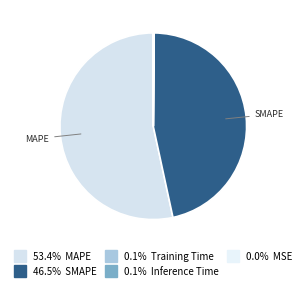

How many segments does this pie chart have?

5